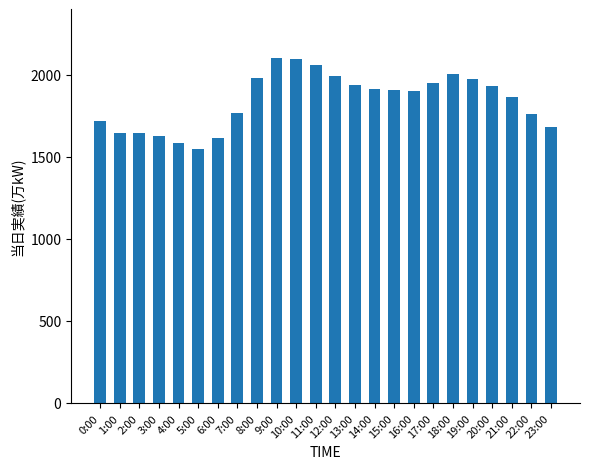

Does the chart contain any negative values?

No